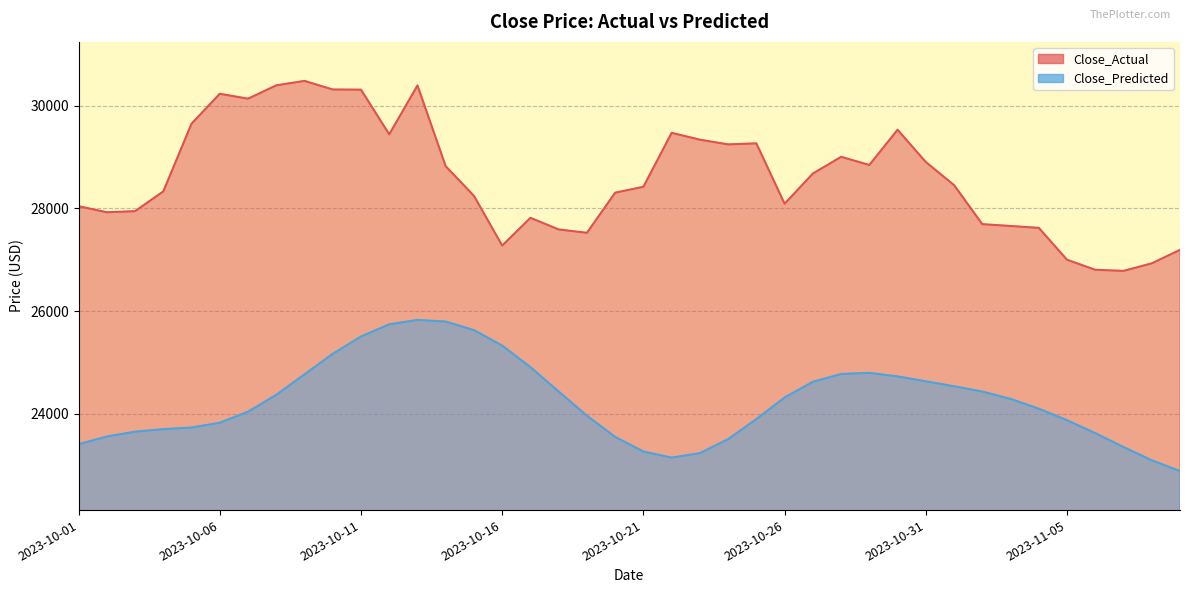

What are all the series names shown in the legend?

Close_Actual, Close_Predicted